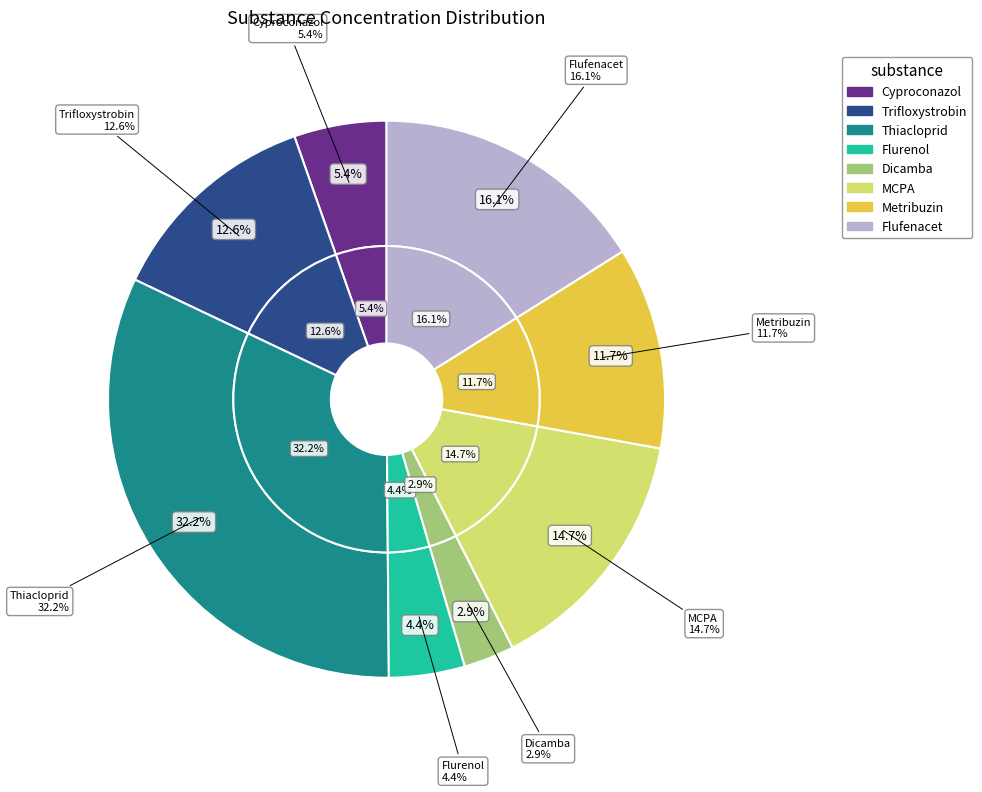

How many segments does this pie chart have?

8